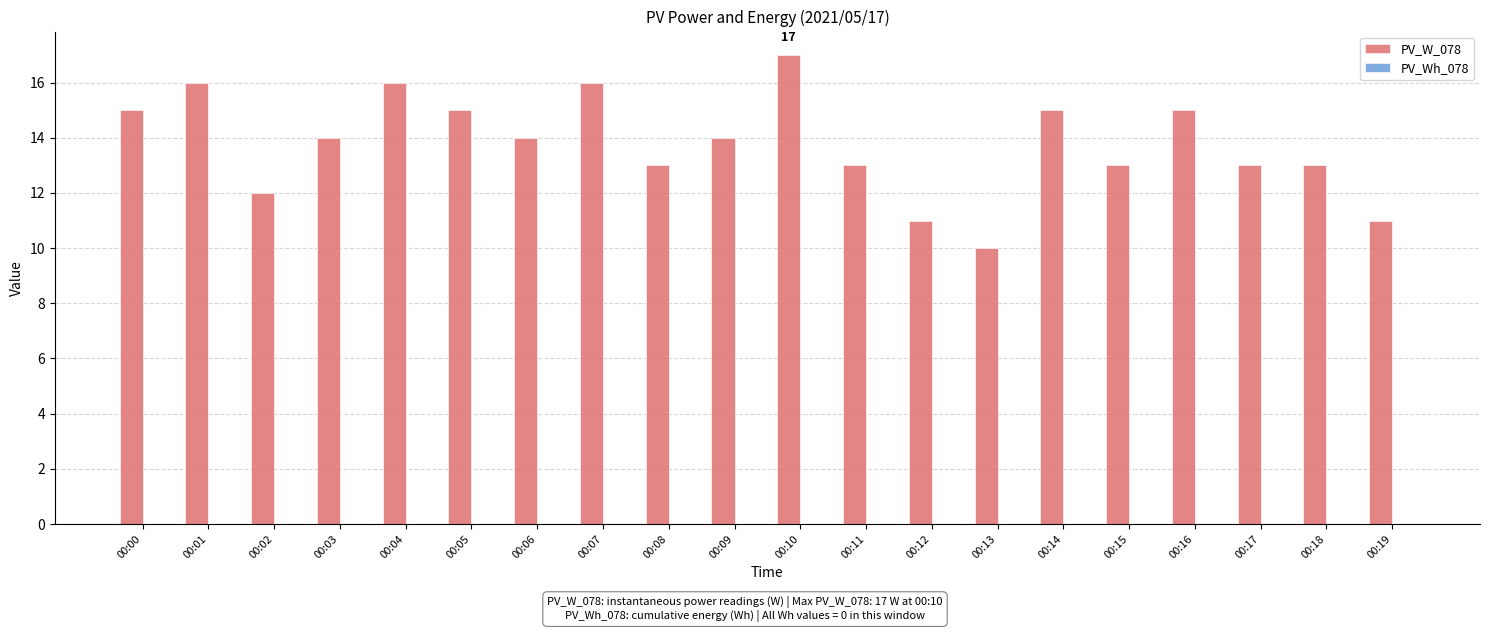

Count the number of categories in the chart.

20